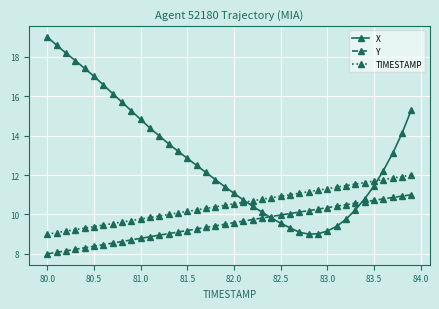

True or false: TIMESTAMP and X intersect in this chart.

True